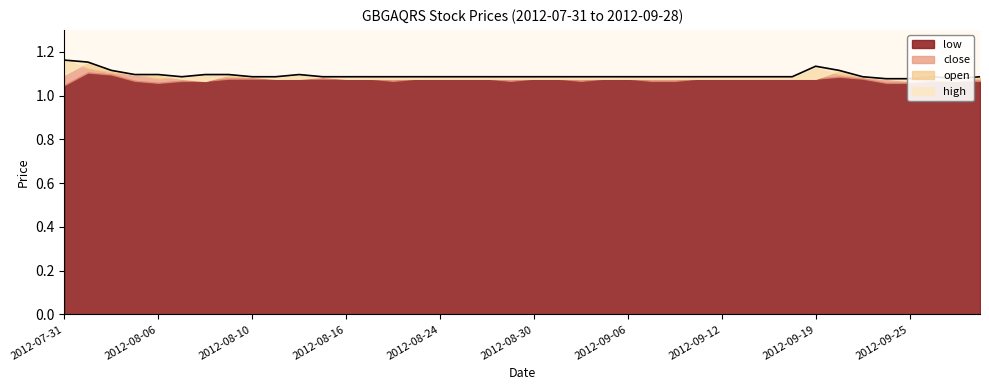

How many interior local peaks (higher than both neighbors) does the data have?

3